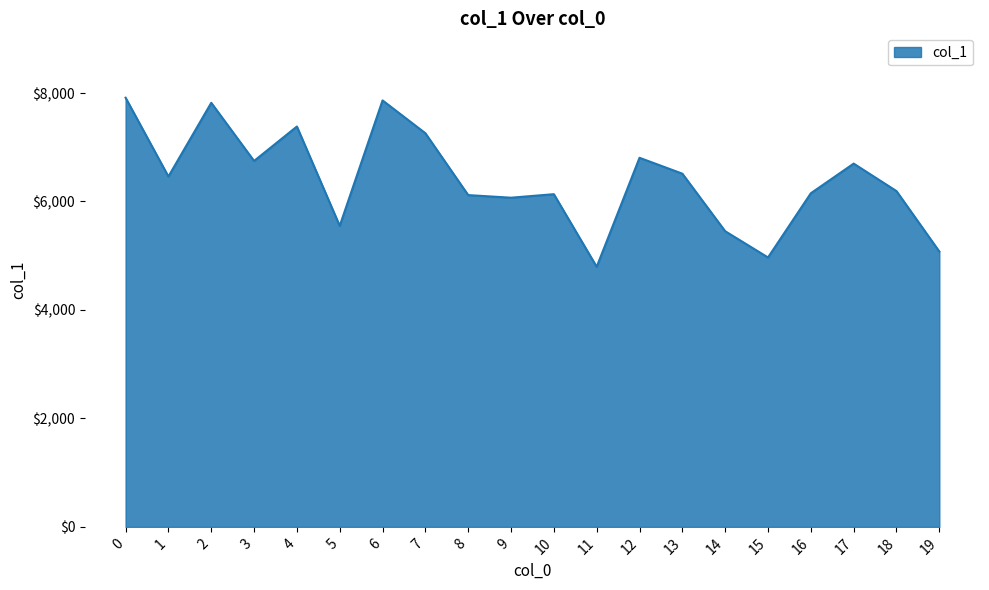

The value at 10 is 6135. True or false?

True